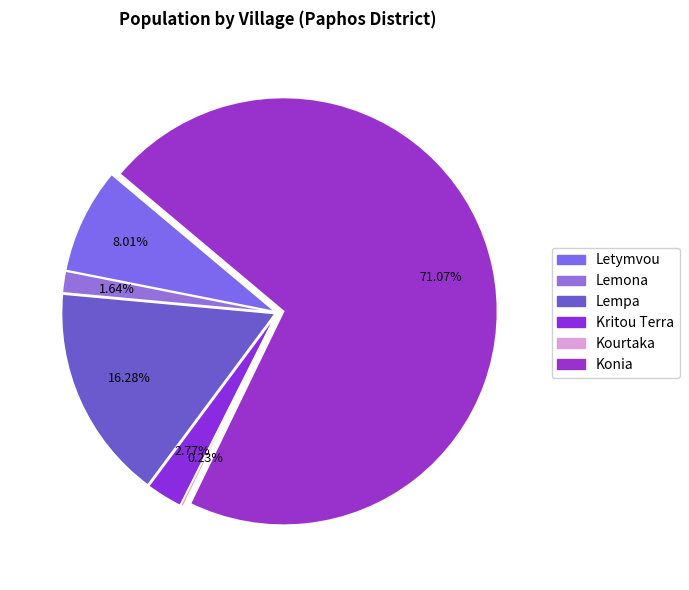

Rank the categories by value from highest to lowest.

Konia, Lempa, Letymvou, Kritou Terra, Lemona, Kourtaka